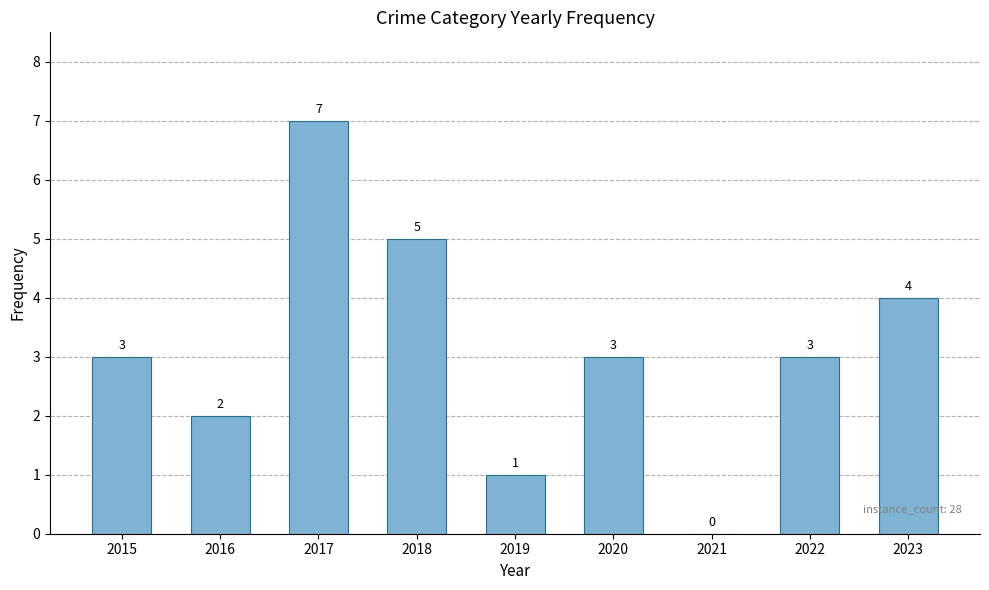

What is the maximum value shown in the chart?

7